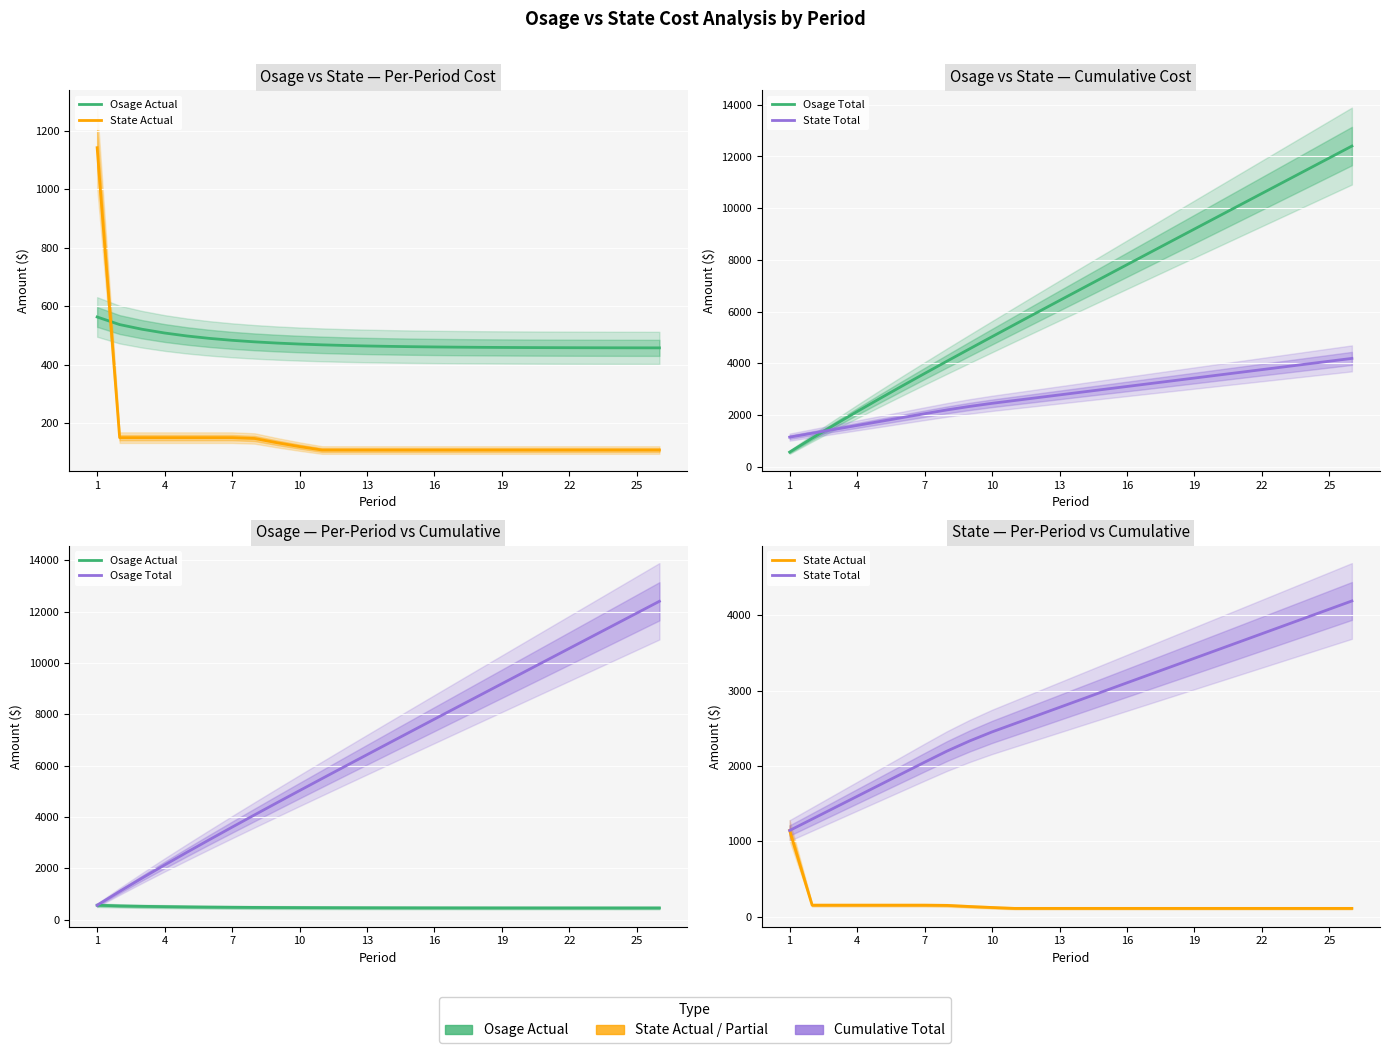

True or false: Osage Total and Osage Actual intersect in this chart.

False